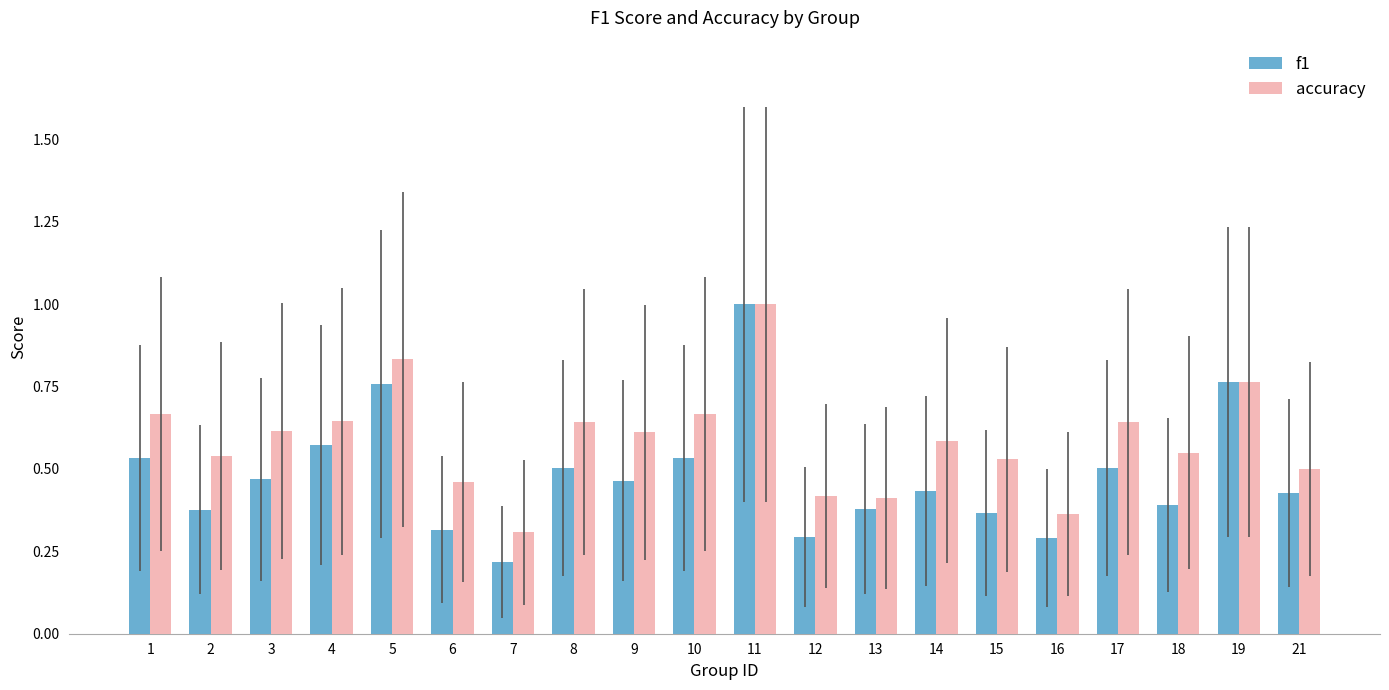

What is the total value across all series at 21?

0.9